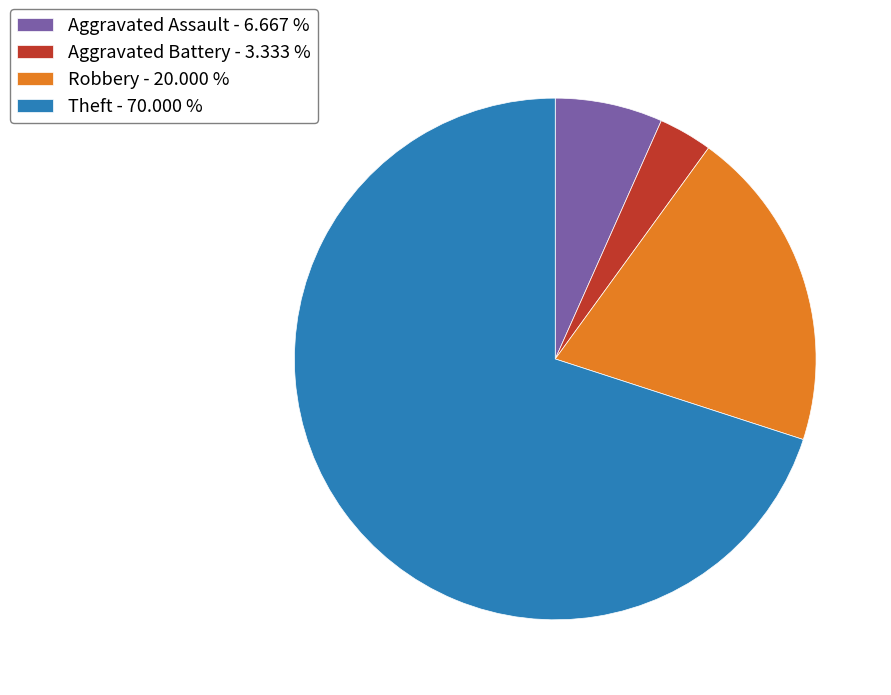

Is it true that Aggravated Assault is 7% of the pie?

True